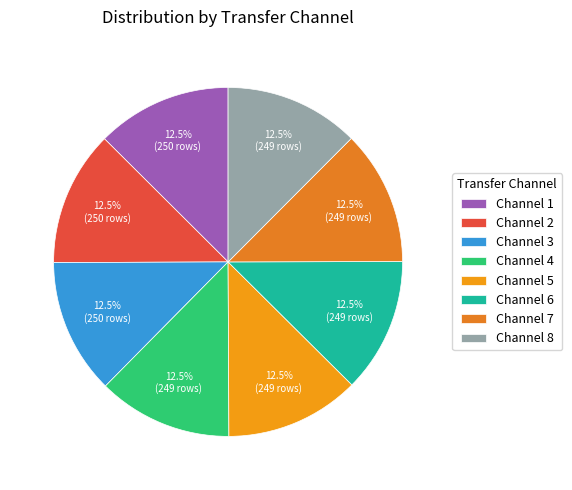

How many segments does this pie chart have?

8